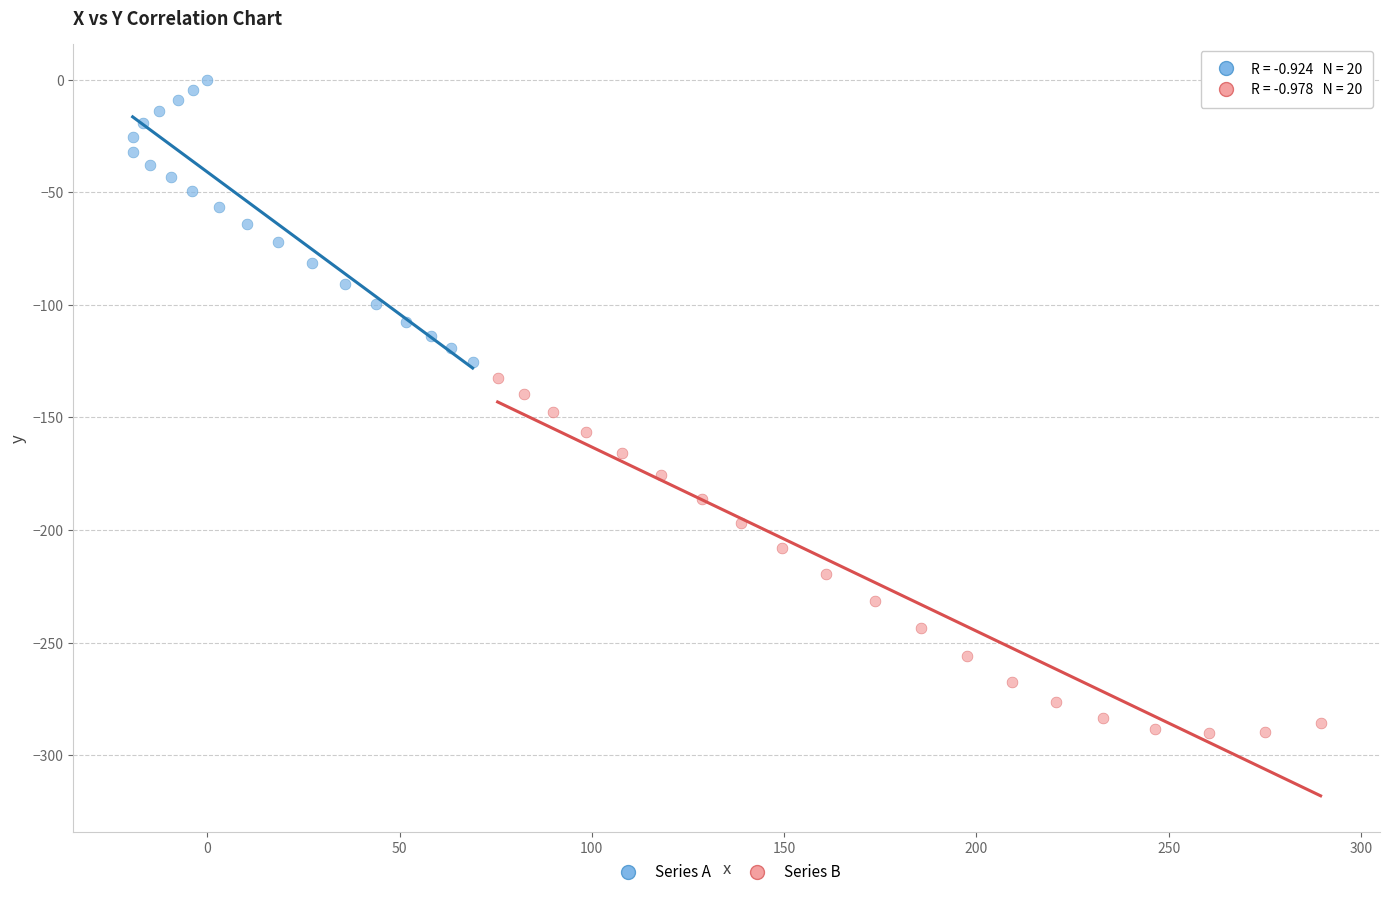

Which series contains the lowest Y value?

Series B